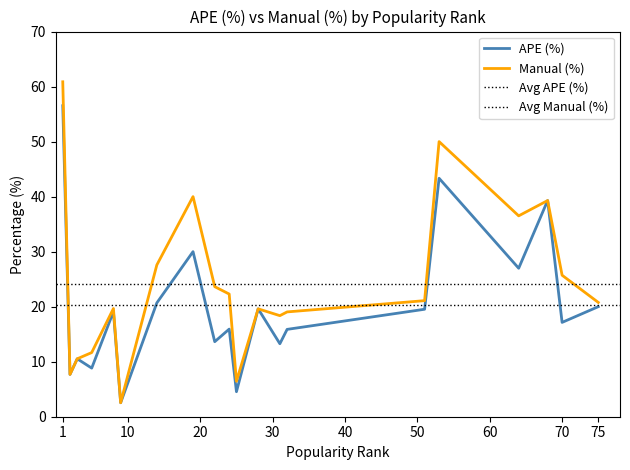

Between 32 and 68, which is larger?

68